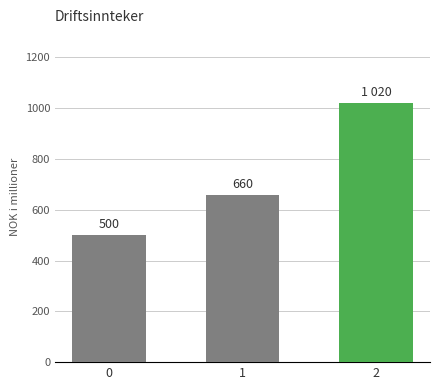

Reading left to right, list all the values displayed in this chart.

500	660	1020